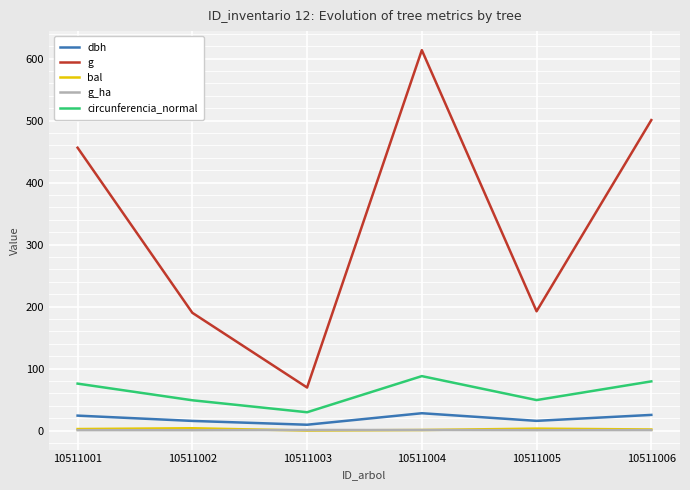

At how many categories does at least one series exceed 19?

6